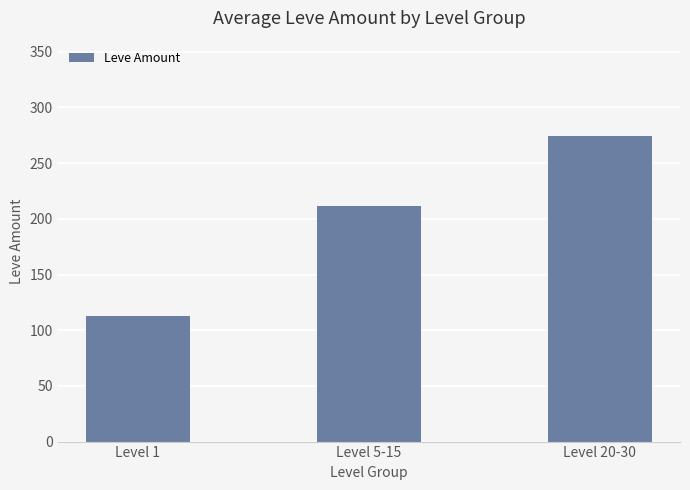

What is the average value?

199.6